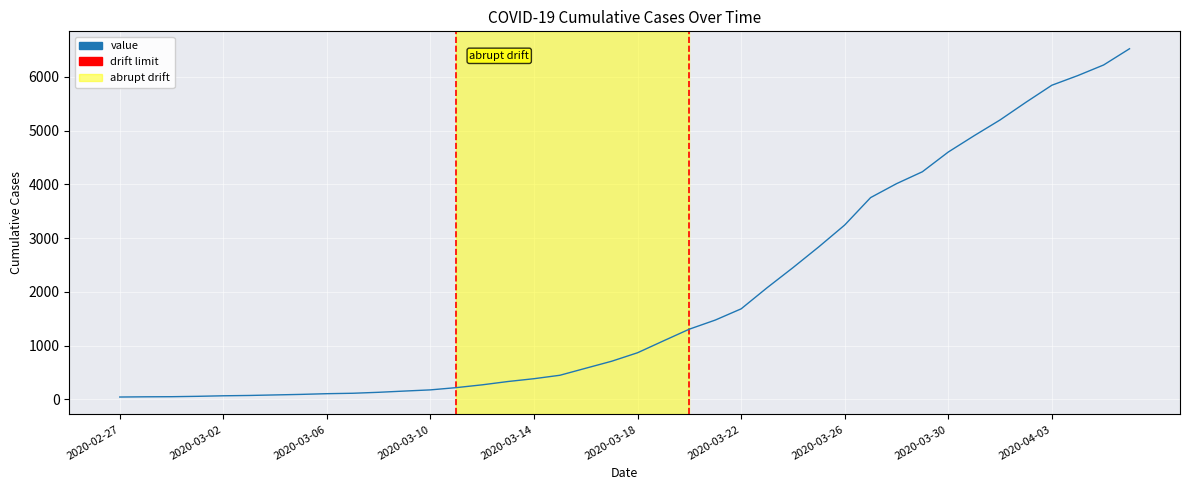

How many distinct data groups are displayed?

1